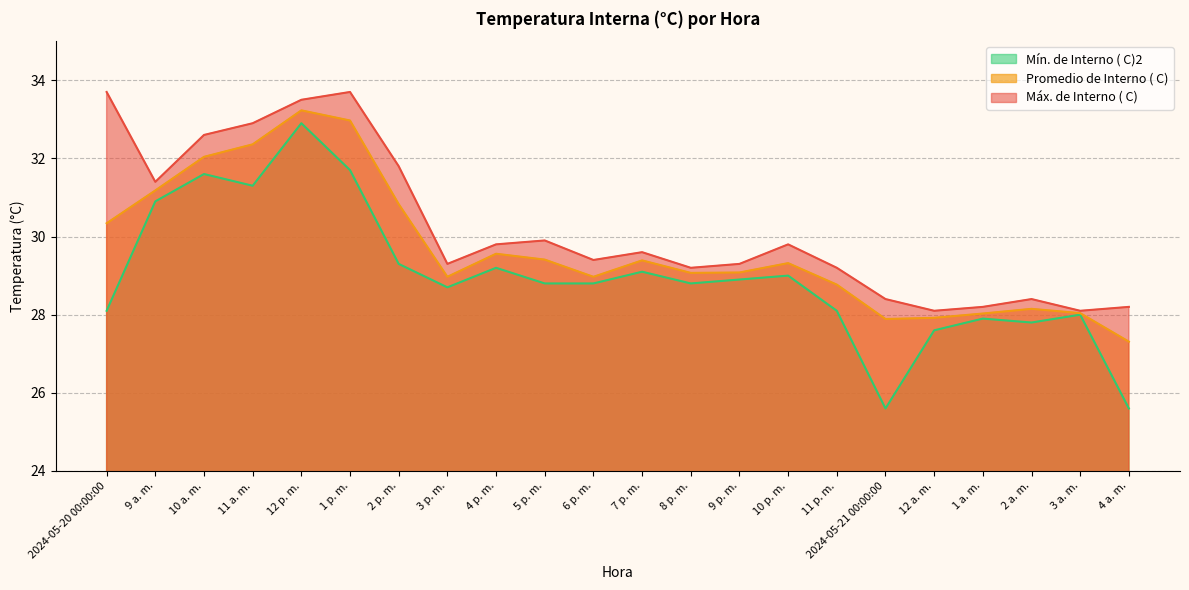

At which category does Promedio de Interno ( C) reach its first local peak?

12 p. m.